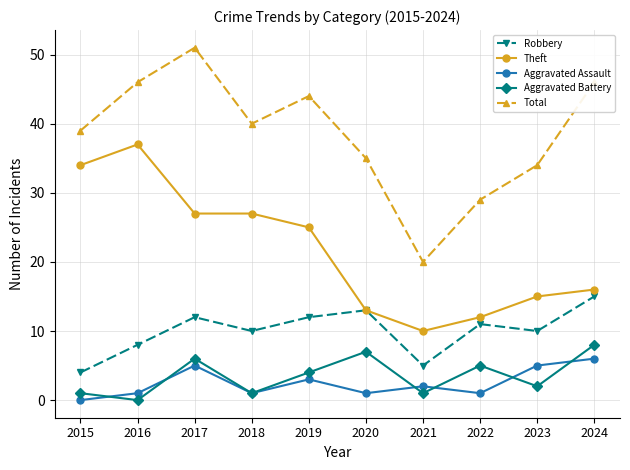

What is the value of the Robbery point at the 4th from the left?

10